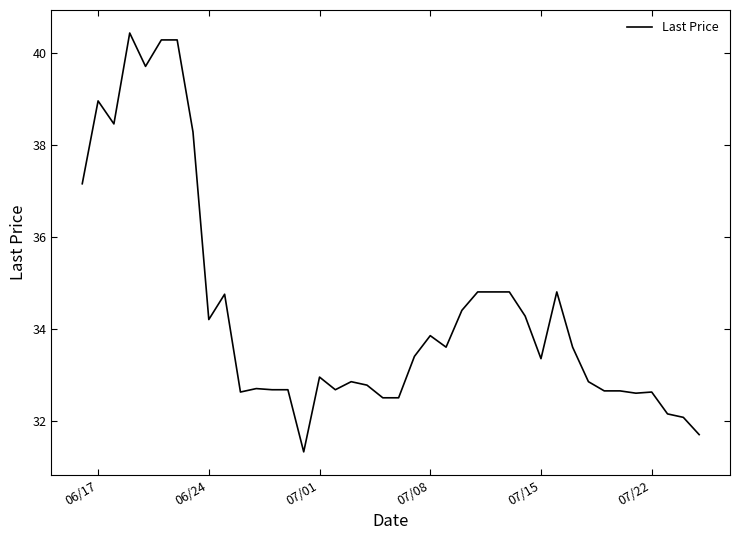

What is the minimum value shown in the chart?

31.3